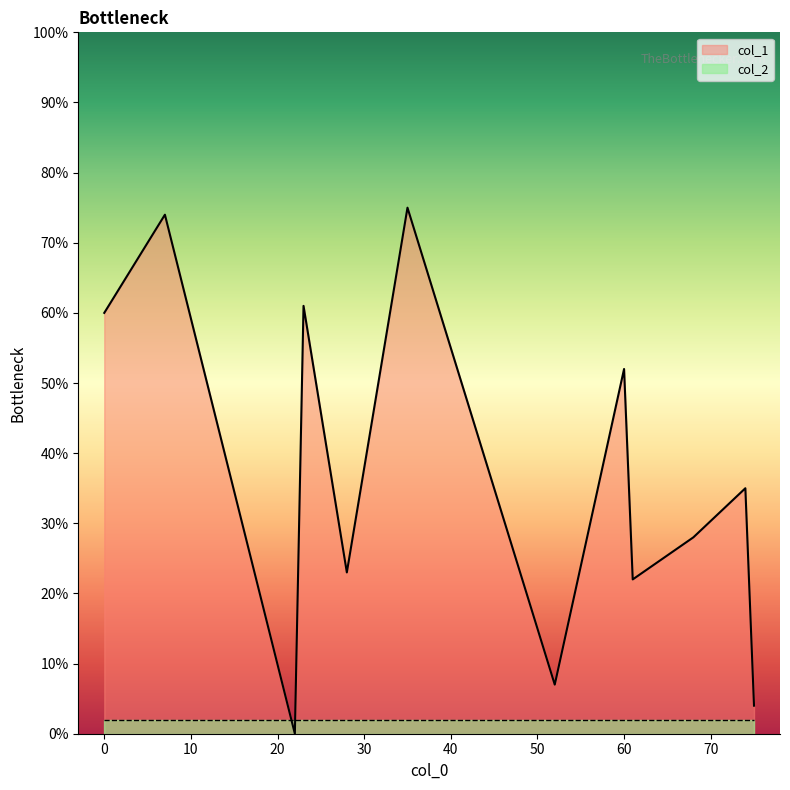

List the series in order of their overall mean, lowest first.

col_2, col_1